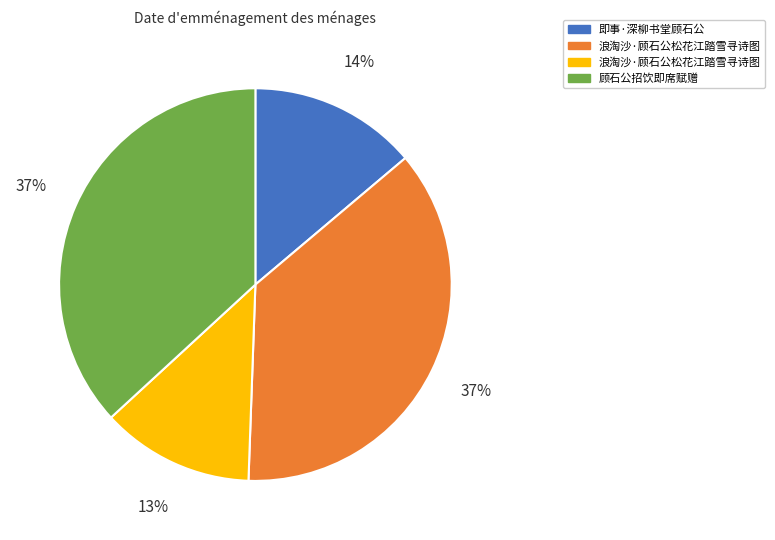

Is there a majority slice in this chart?

No